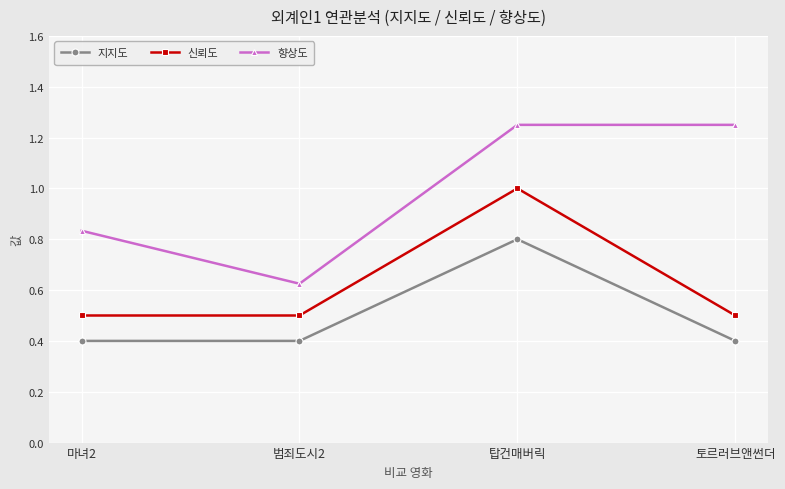

At which category does 지지도 reach its first local peak?

탑건매버릭